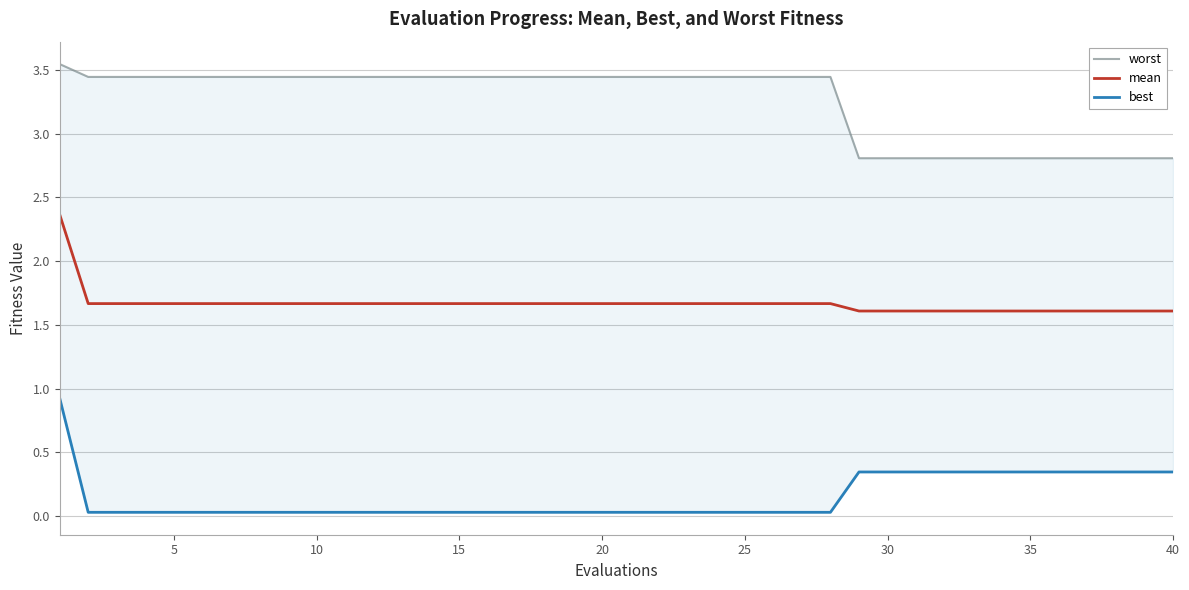

Read the worst value at 20.

3.4